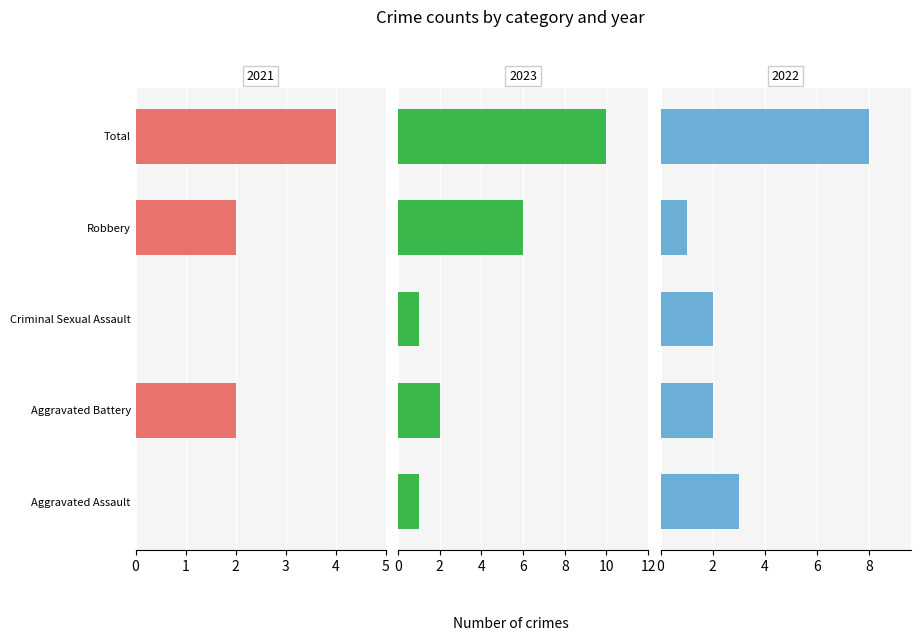

Is the value of 2023 at Criminal Sexual Assault greater than the value of 2022 at Robbery?

No